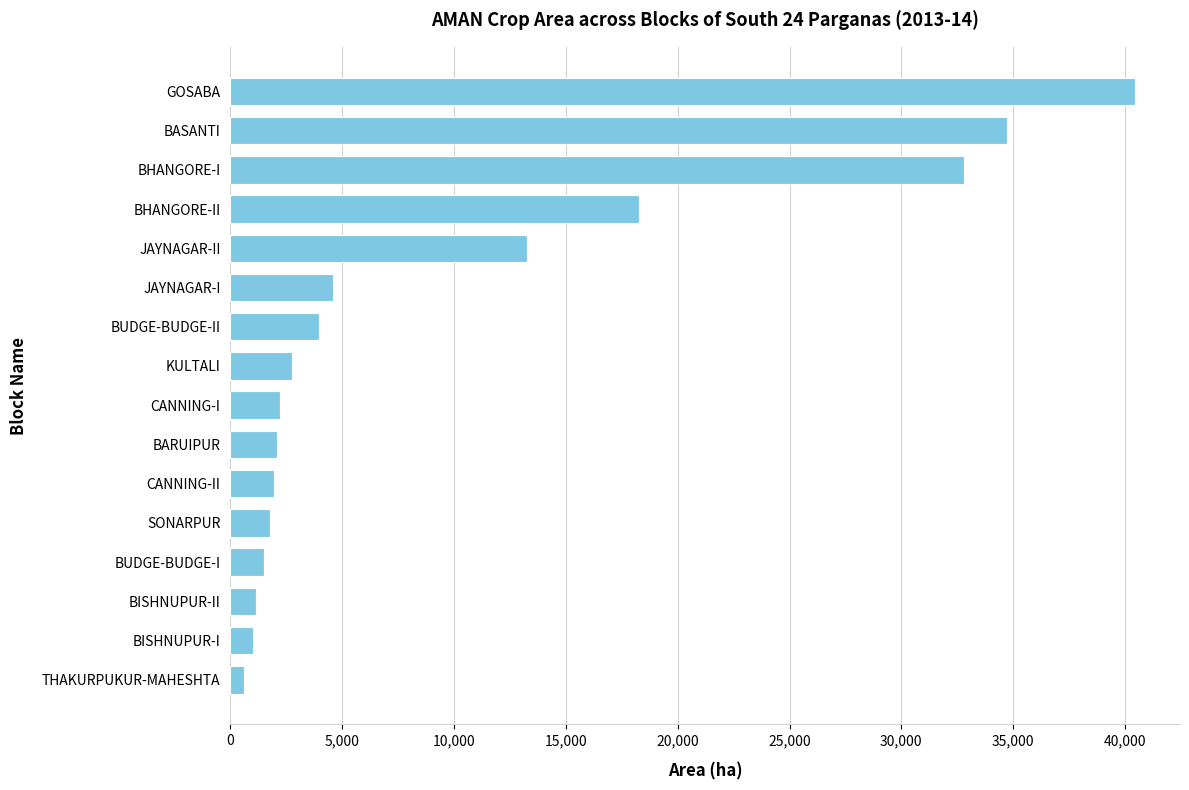

True or false: the data shows 2110 at BARUIPUR.

True